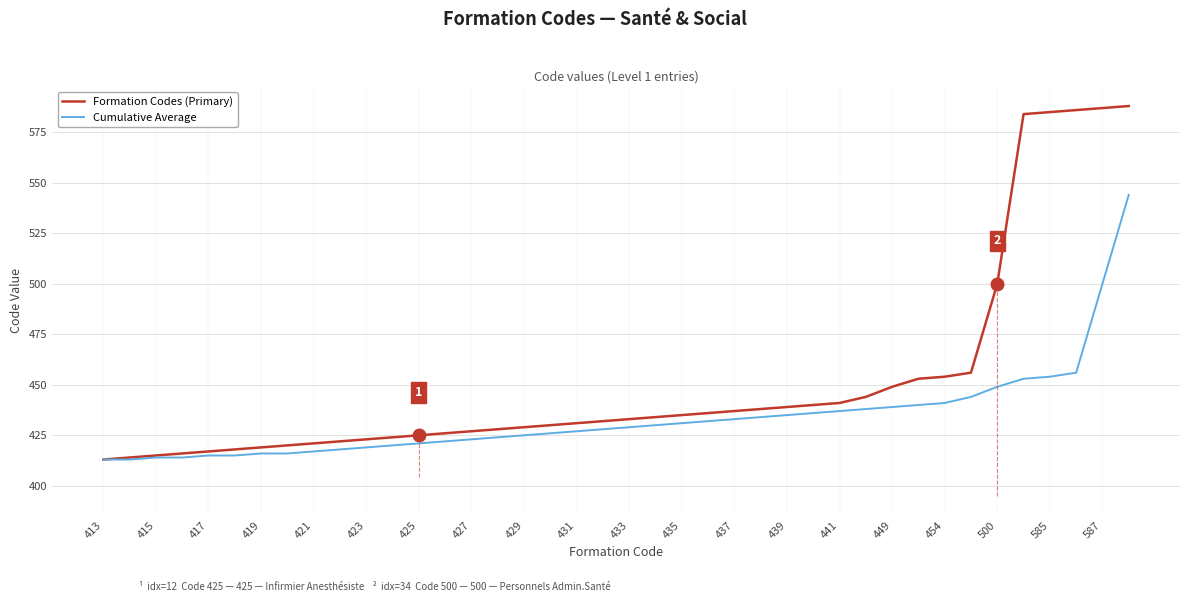

What is the greatest value displayed?

588